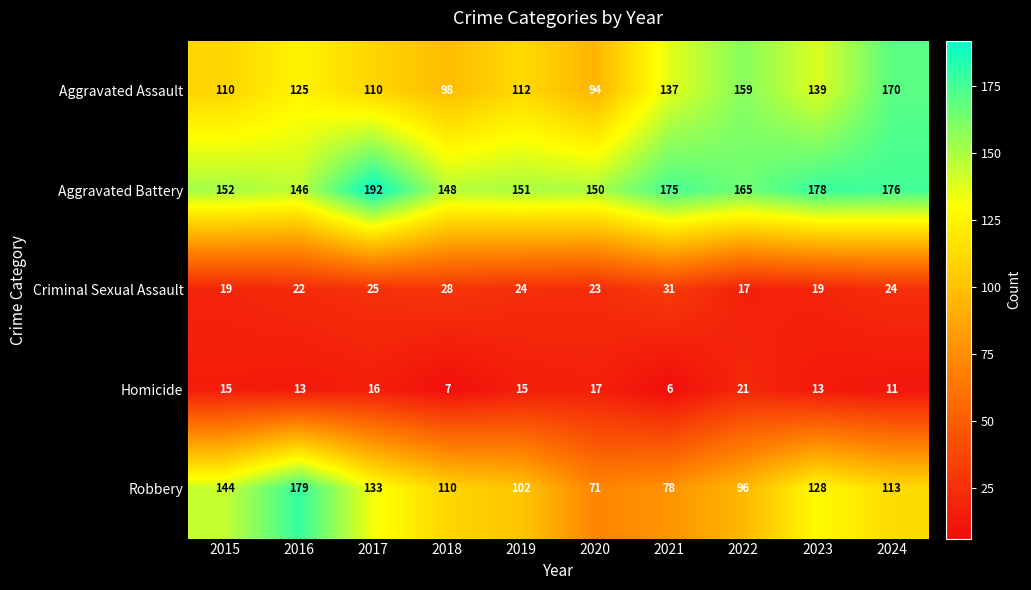

What is the average value of the Aggravated Battery series?

163